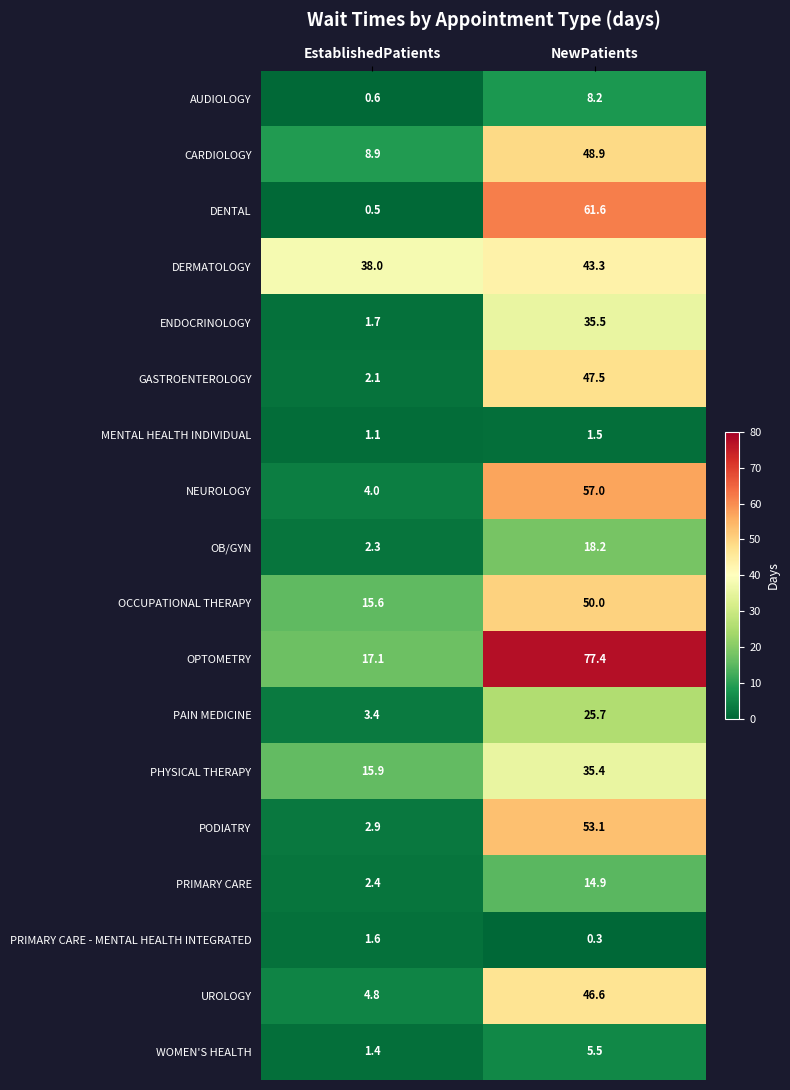

Is it true that WOMEN'S HEALTH equals 1.4 at EstablishedPatients?

True